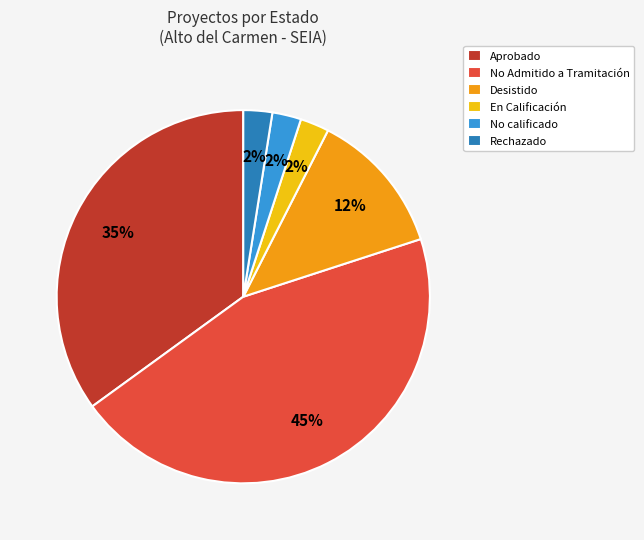

How many slices are in this pie chart?

6